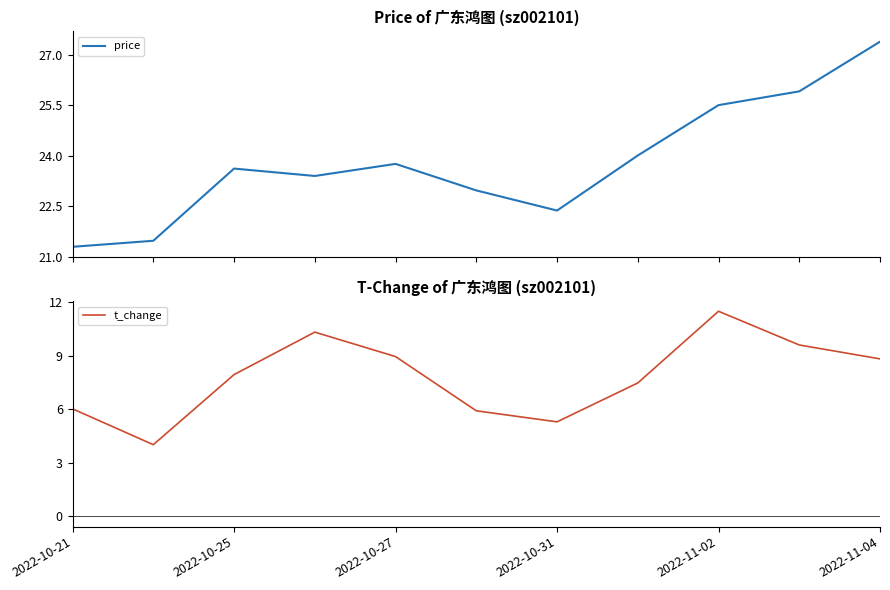

Does the chart have visible grid lines?

No